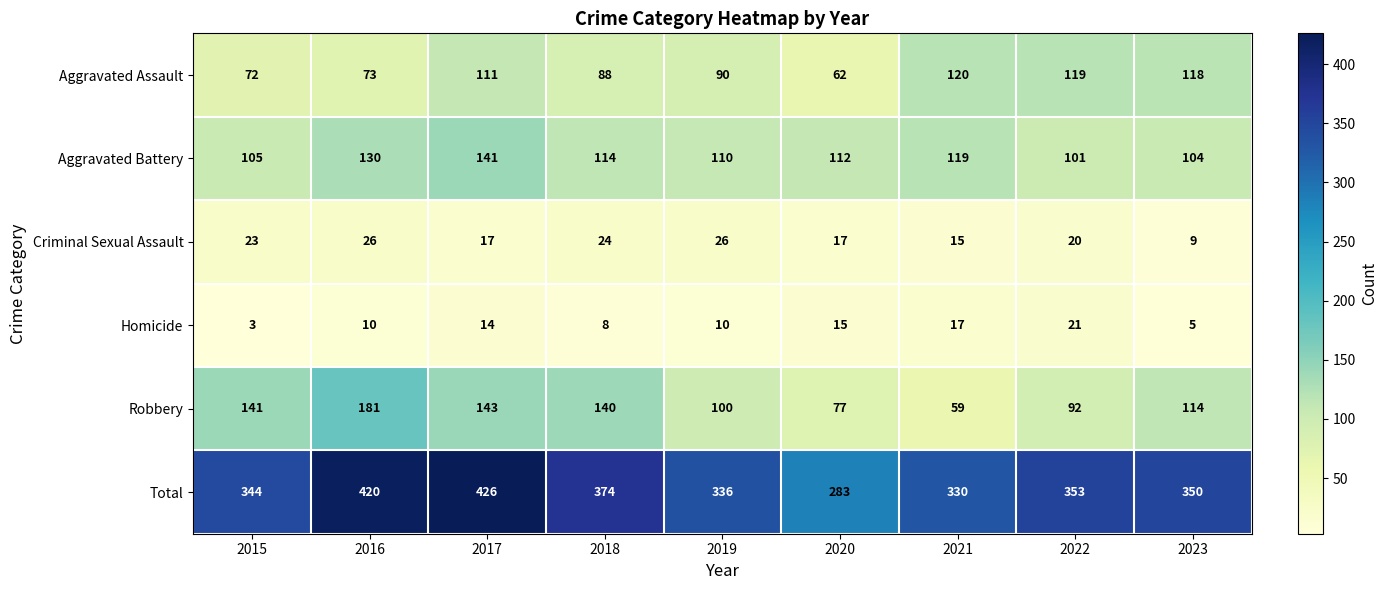

What is the smallest value displayed?

3